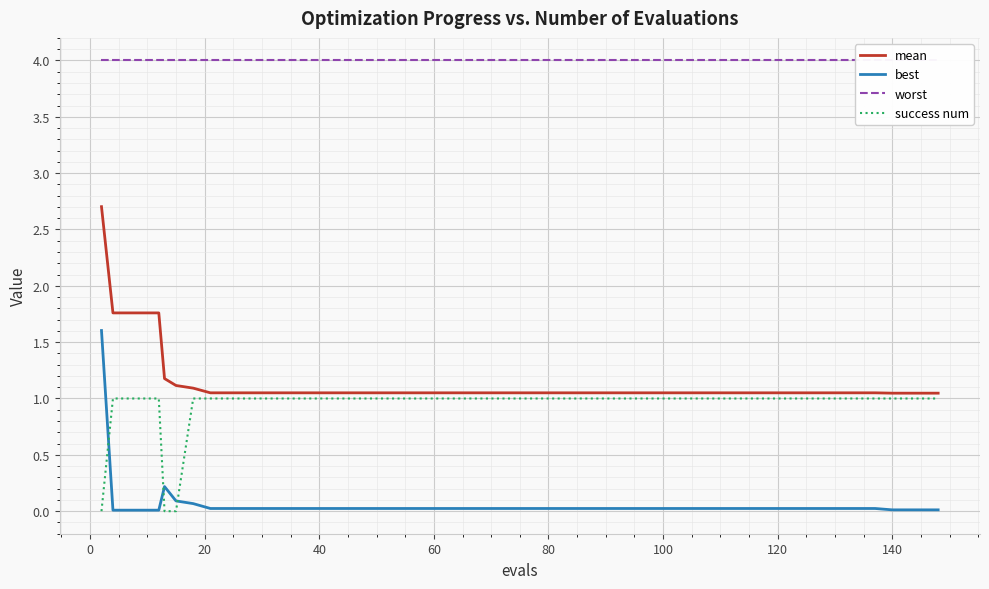

True or false: best and mean cross at least once.

False